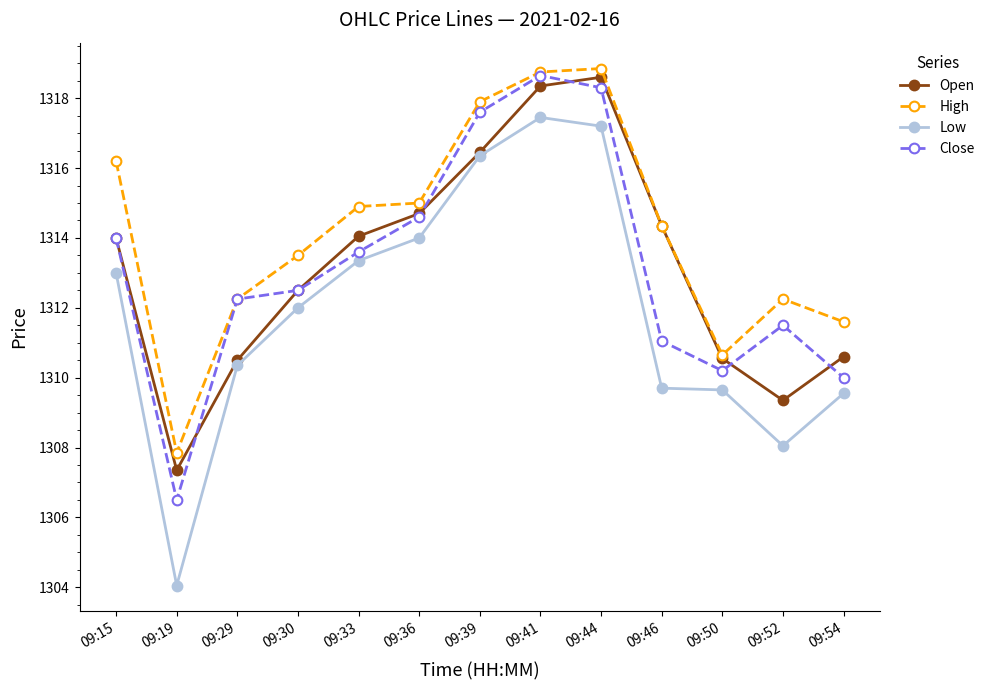

True or false: Close has a value of 1314.6 at 09:36.

True